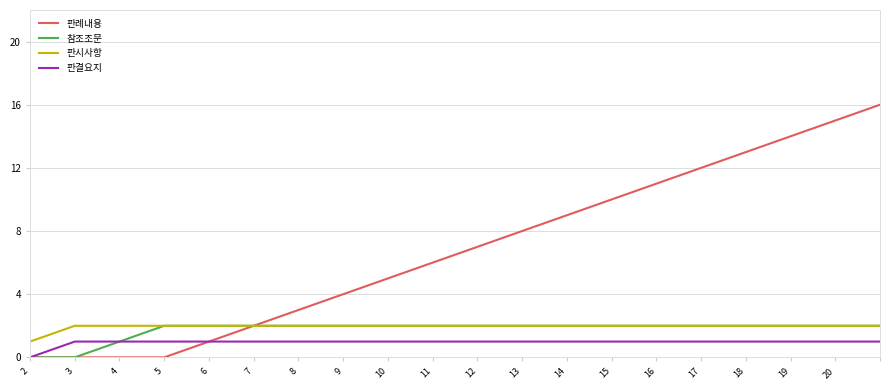

What is the highest value of the 판례내용 series?

16